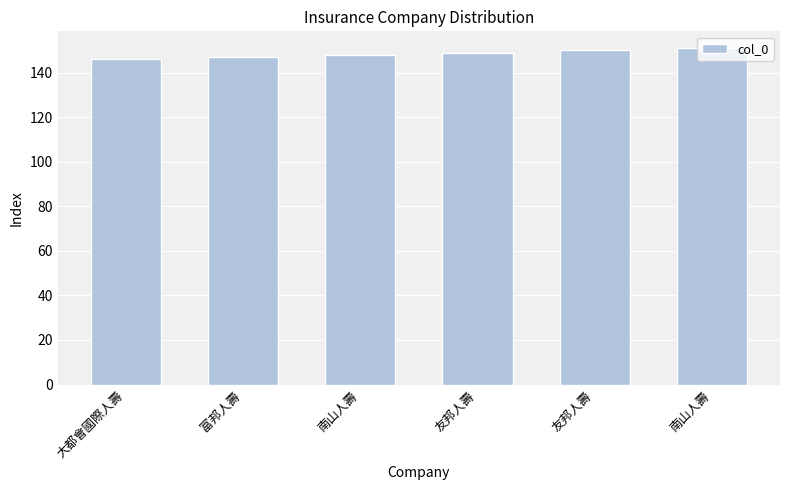

Which has a higher value, 友邦人壽 or 大都會國際人壽?

友邦人壽